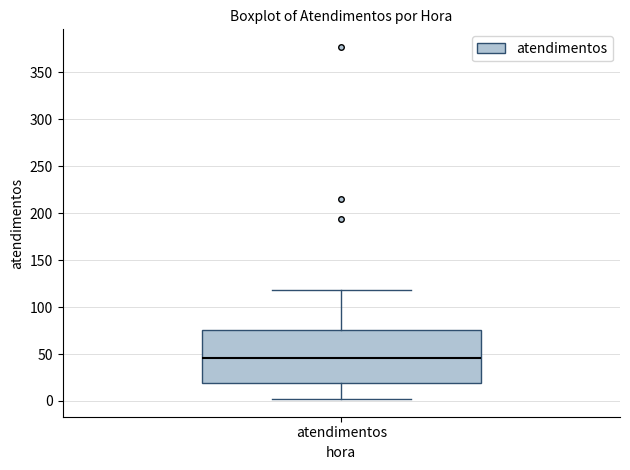

Transcribe this box plot: give where the median line is, the range the box spans, and where the two whiskers end, as read against the y-axis. The values are not printed on the chart, so give them approximately, as read against the axis.

median 45, box 20 to 75, whiskers 0 to 120